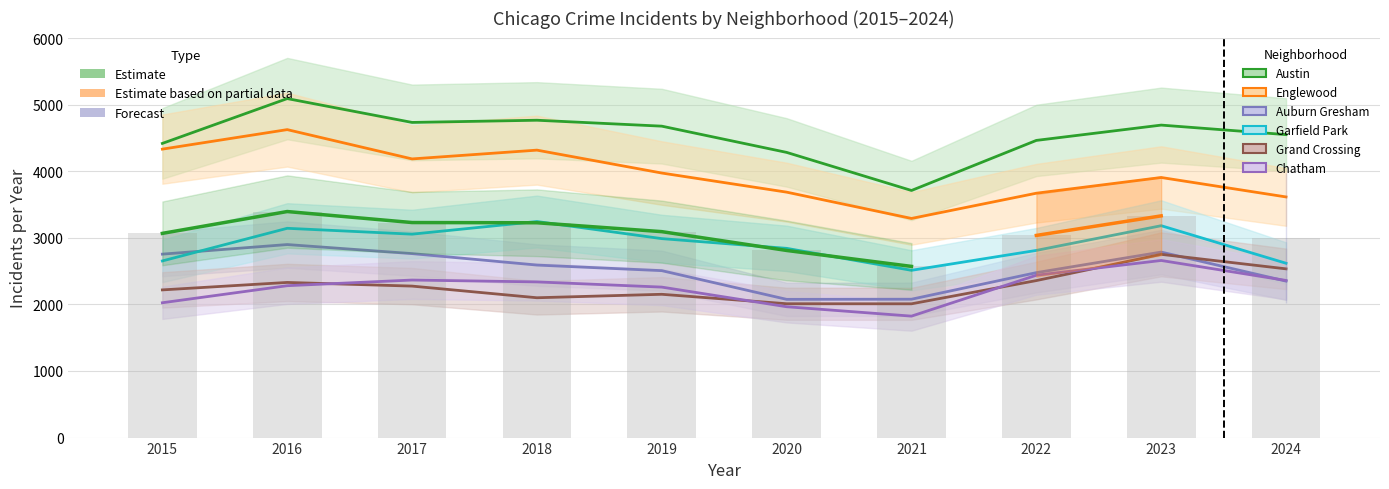

Which category has the lowest value in the Englewood series?

2021